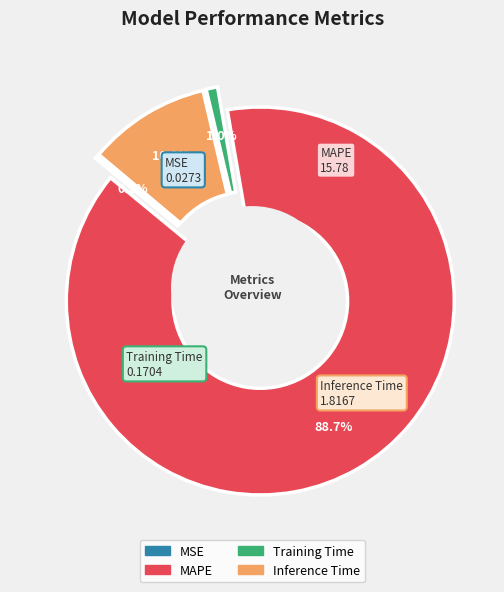

Rank the categories by value from highest to lowest.

MAPE, Inference Time, Training Time, MSE